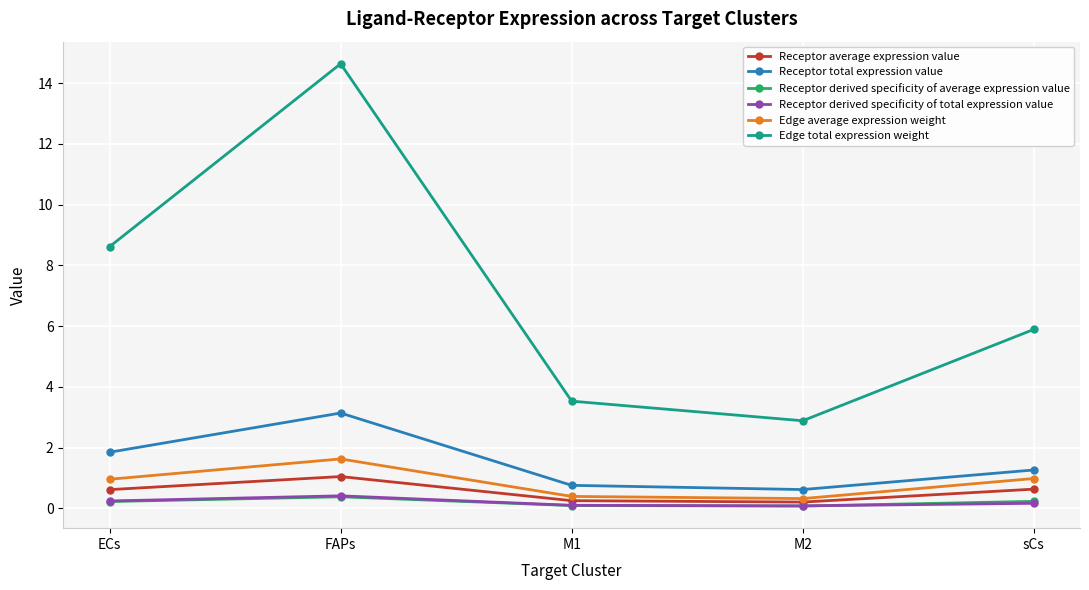

Does the chart display data point markers on the line(s)?

Yes